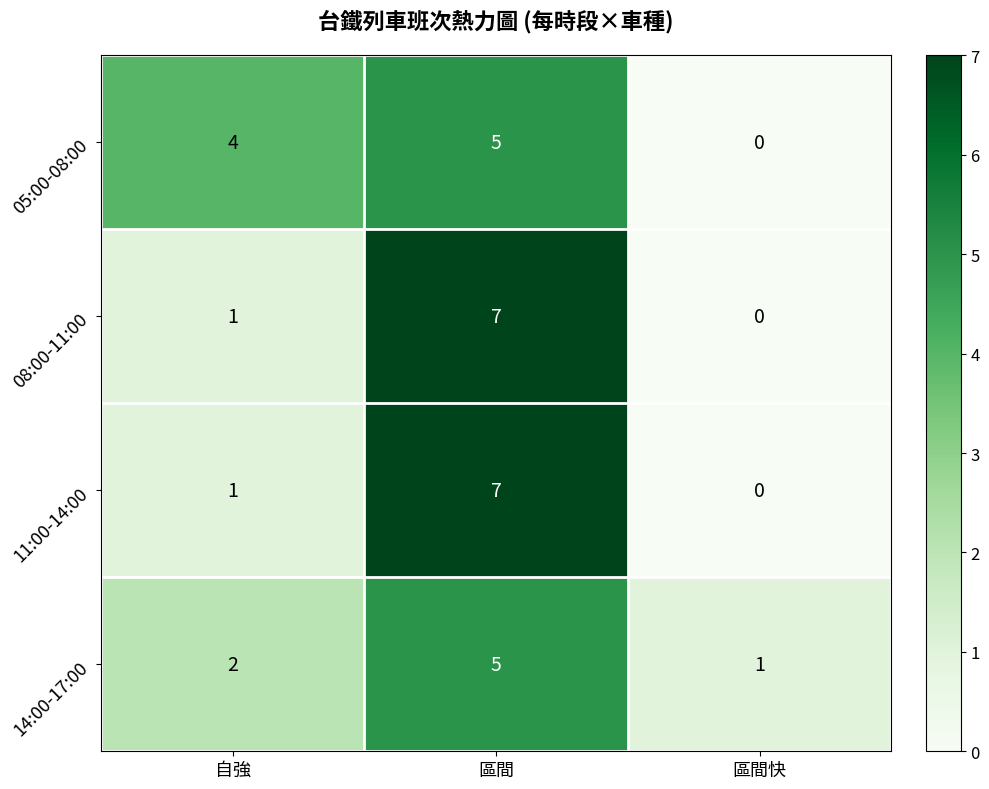

Is the value of 05:00-08:00 at 自強 greater than the value of 14:00-17:00 at 自強?

Yes